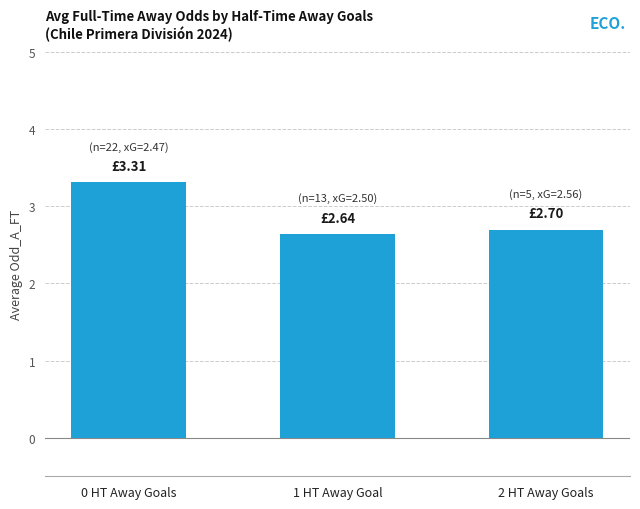

How many series are shown in this chart?

1